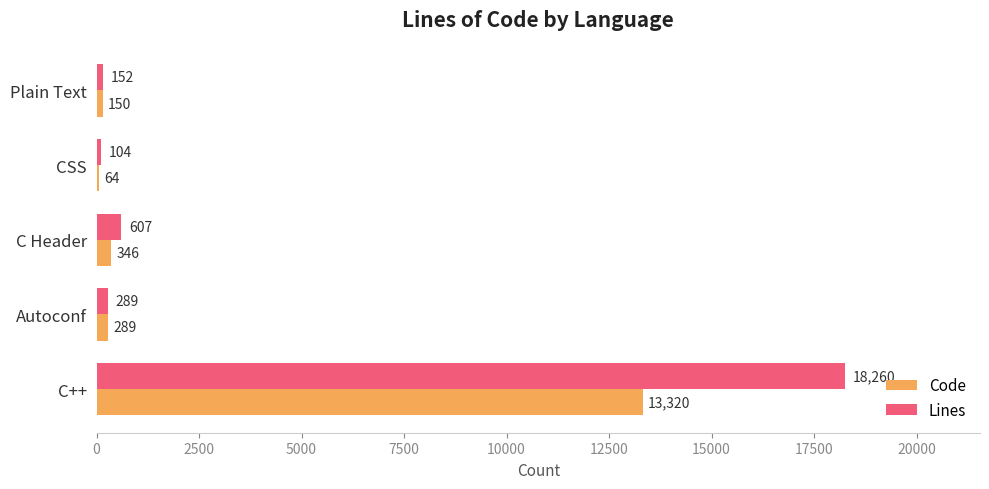

What is the greatest value displayed?

18260